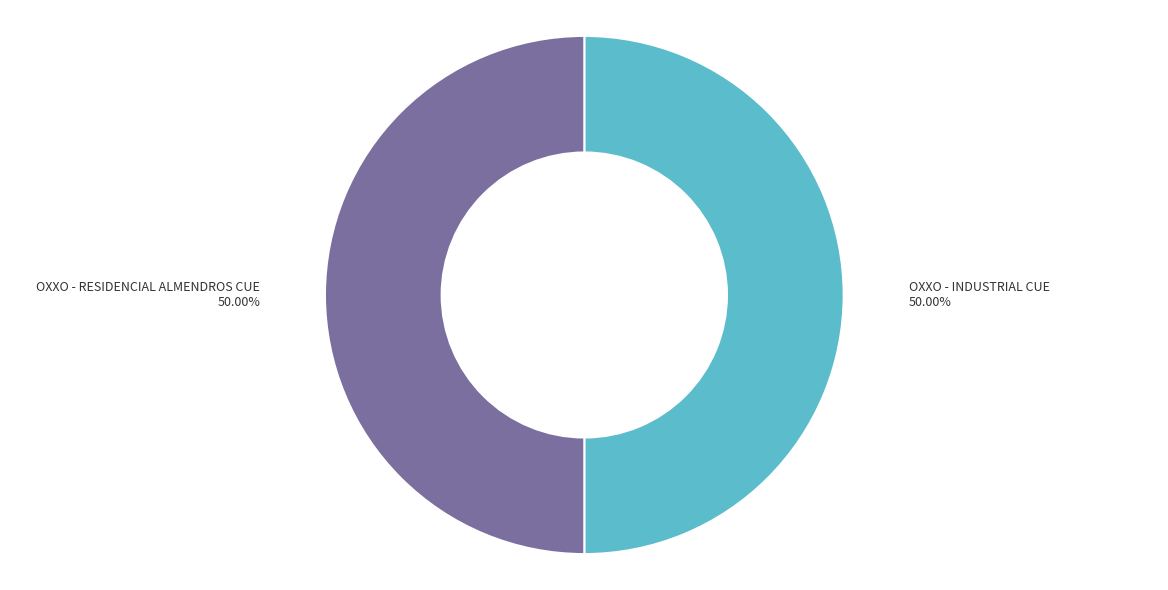

To the nearest percent, what portion does OXXO - RESIDENCIAL ALMENDROS CUE represent?

50%